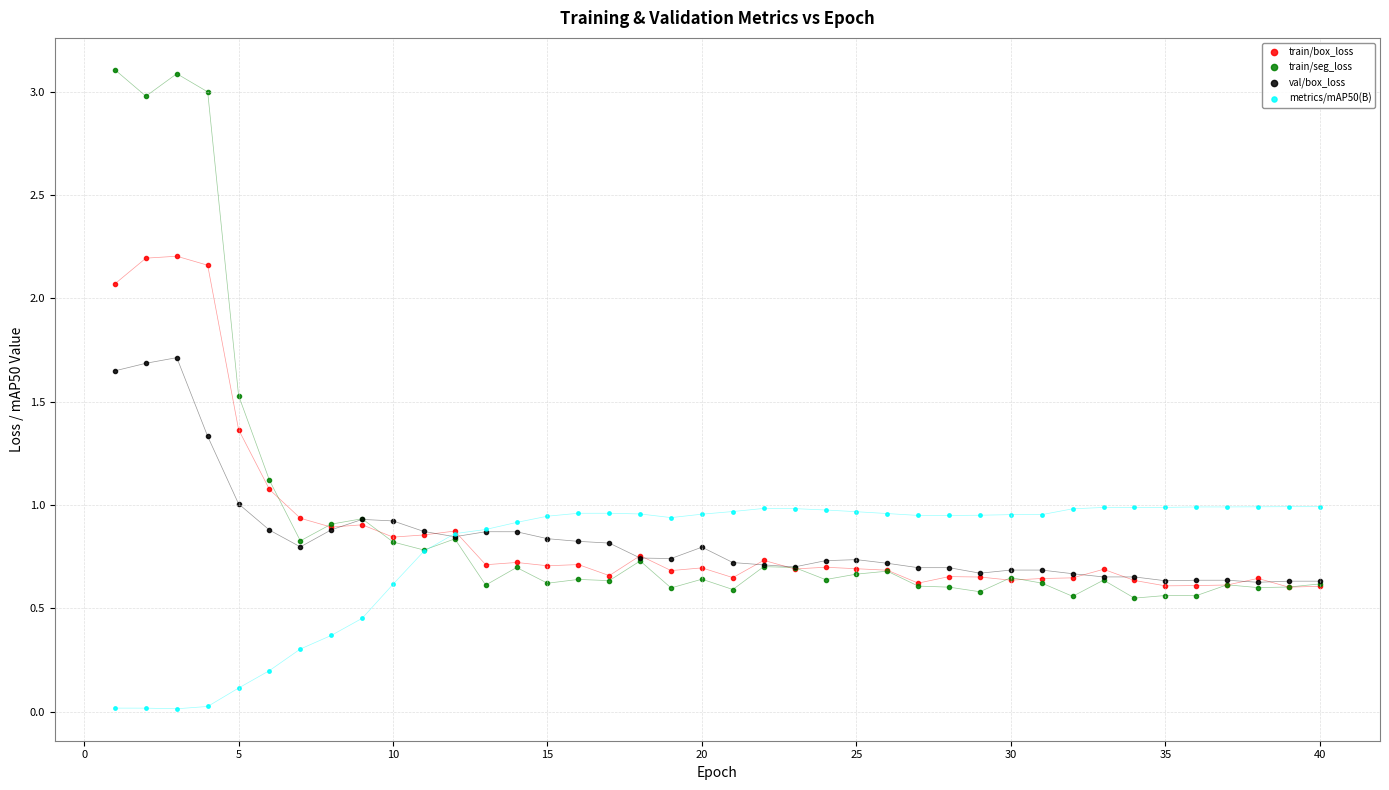

Which series reaches the minimum Y coordinate?

metrics/mAP50(B)